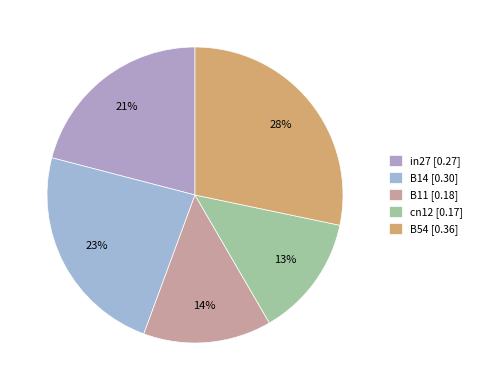

True or false: in27 accounts for 21% of the total.

True